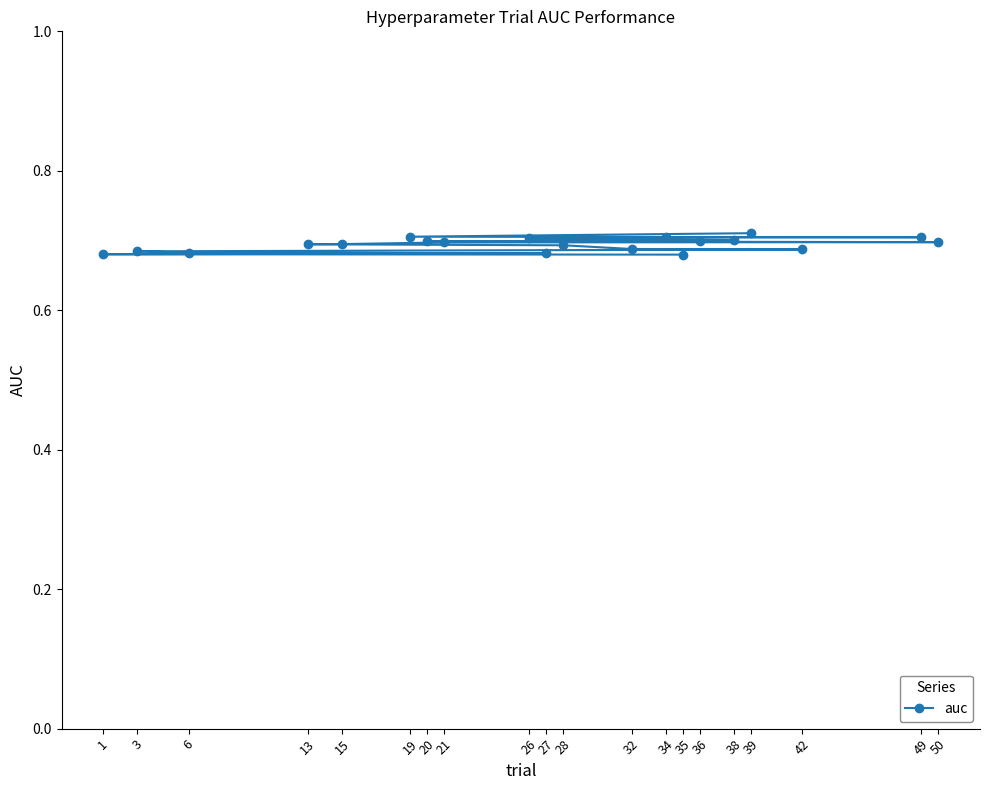

Count the values in the range 0 to 1.

20